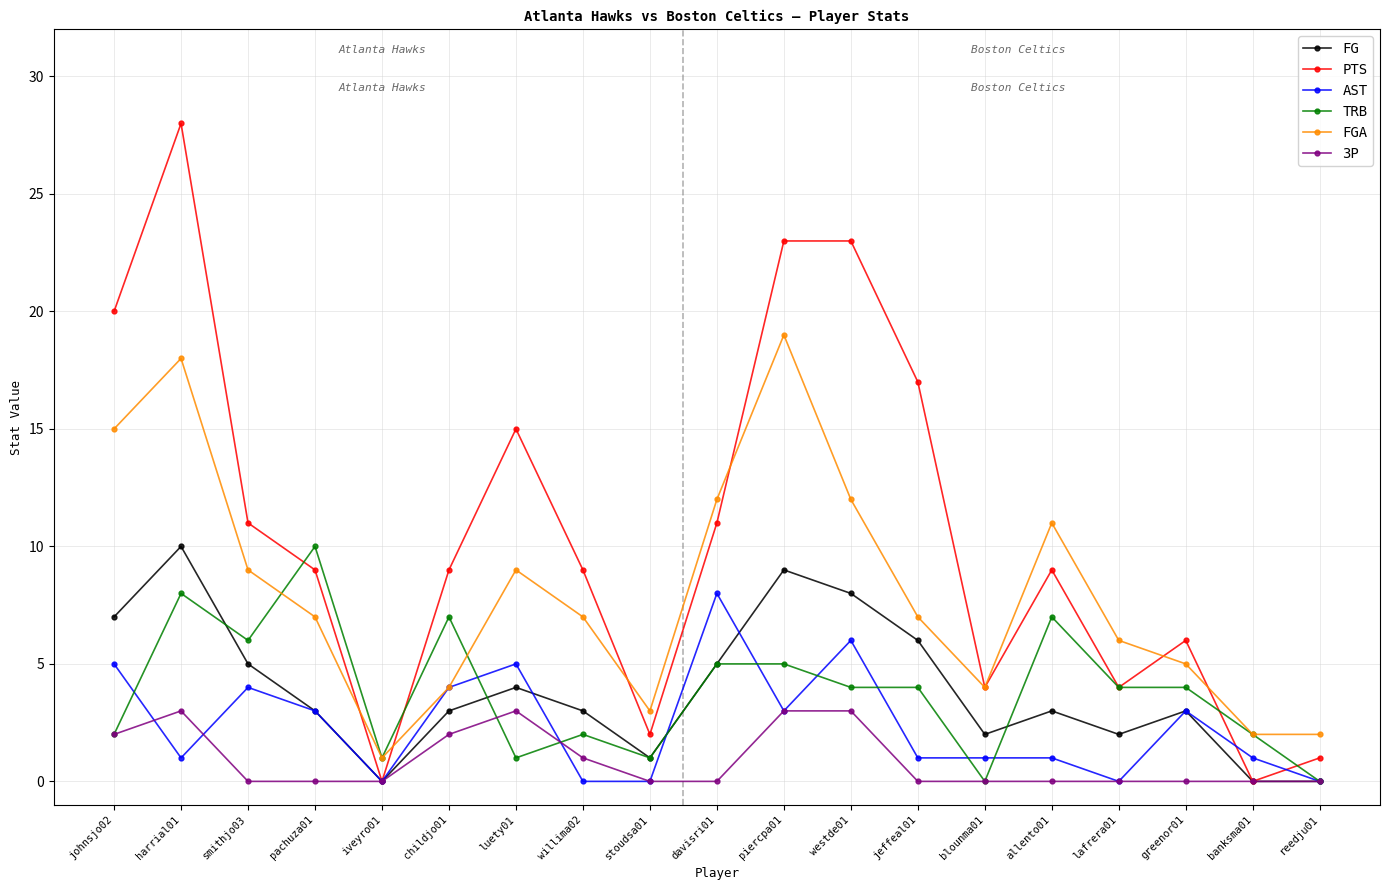

True or false: TRB has more than 2 points higher than both neighbors.

True